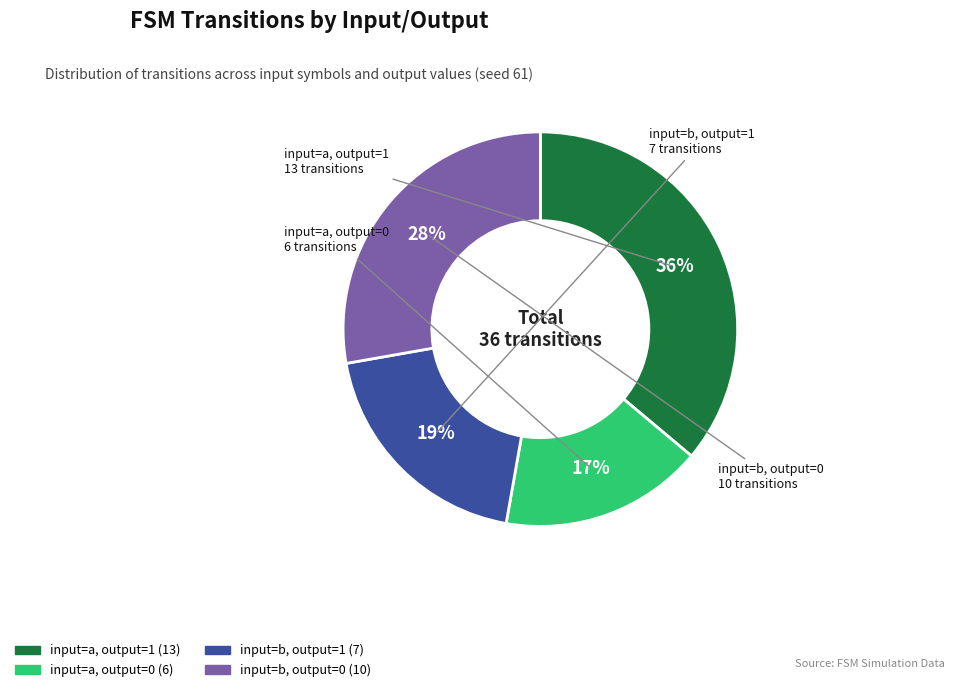

To the nearest percent, what is the average slice percentage?

25%